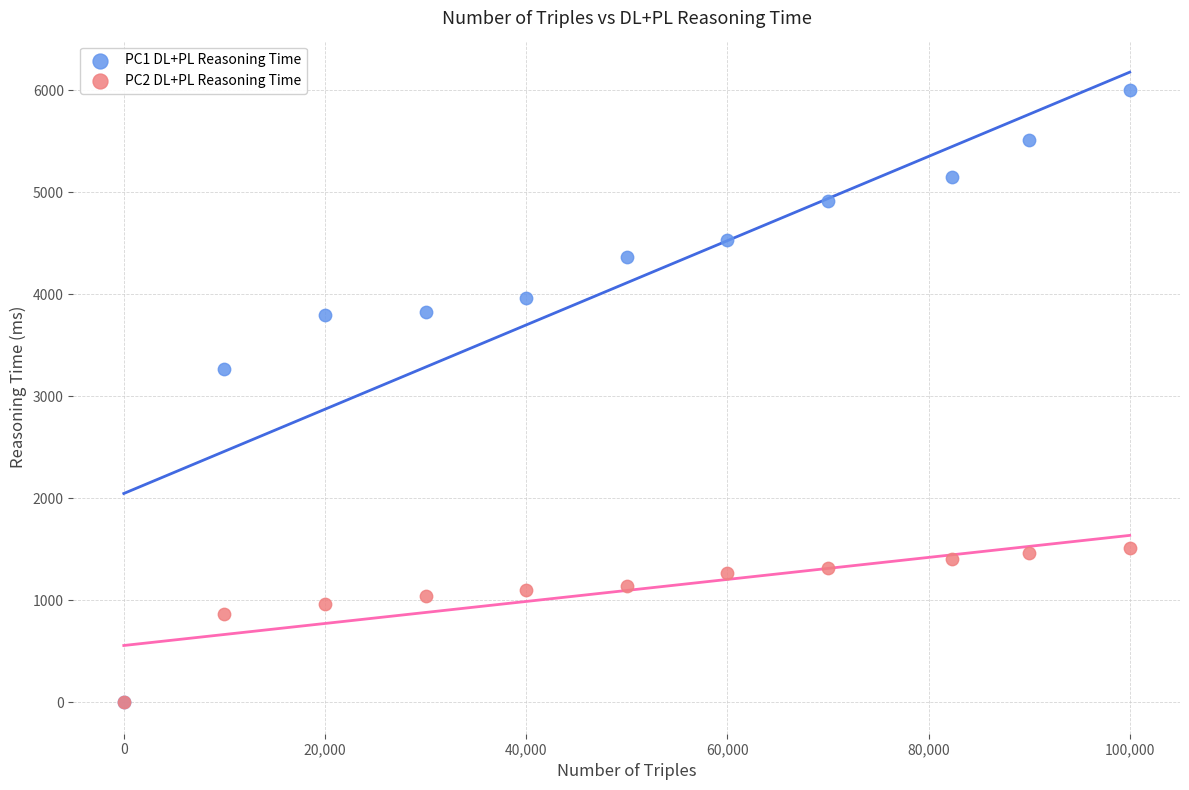

Across all series, what Y value is closest to 3000?

3266.5